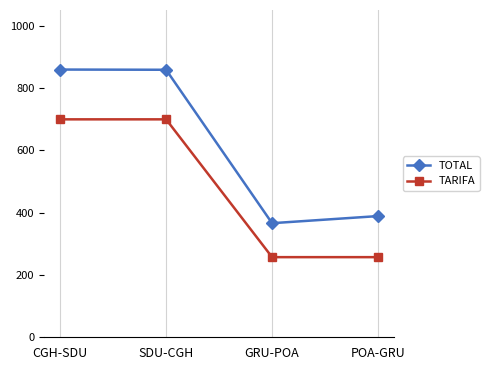

What is the smallest value displayed?

257.1